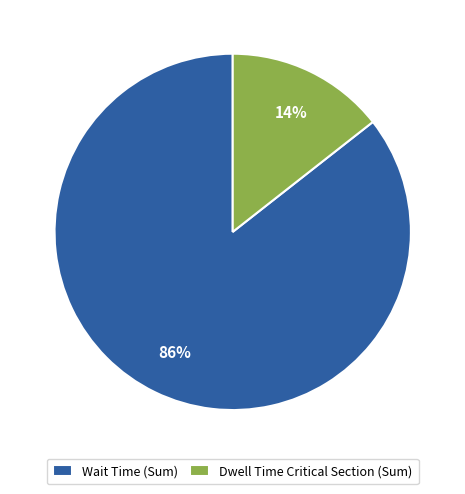

To the nearest percent, what is the average slice percentage?

50%